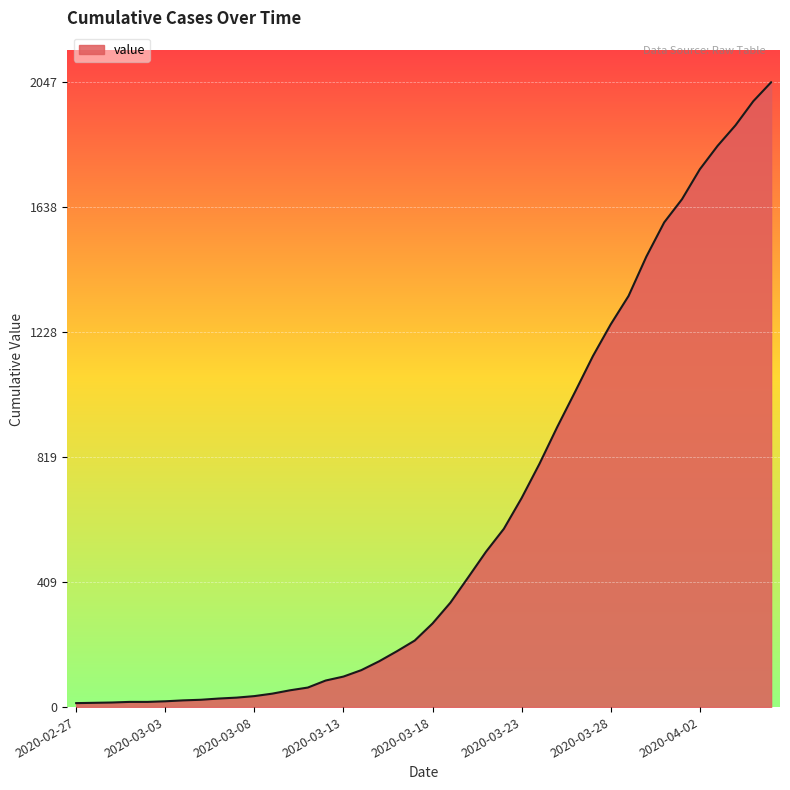

What is the maximum value shown in the chart?

2047